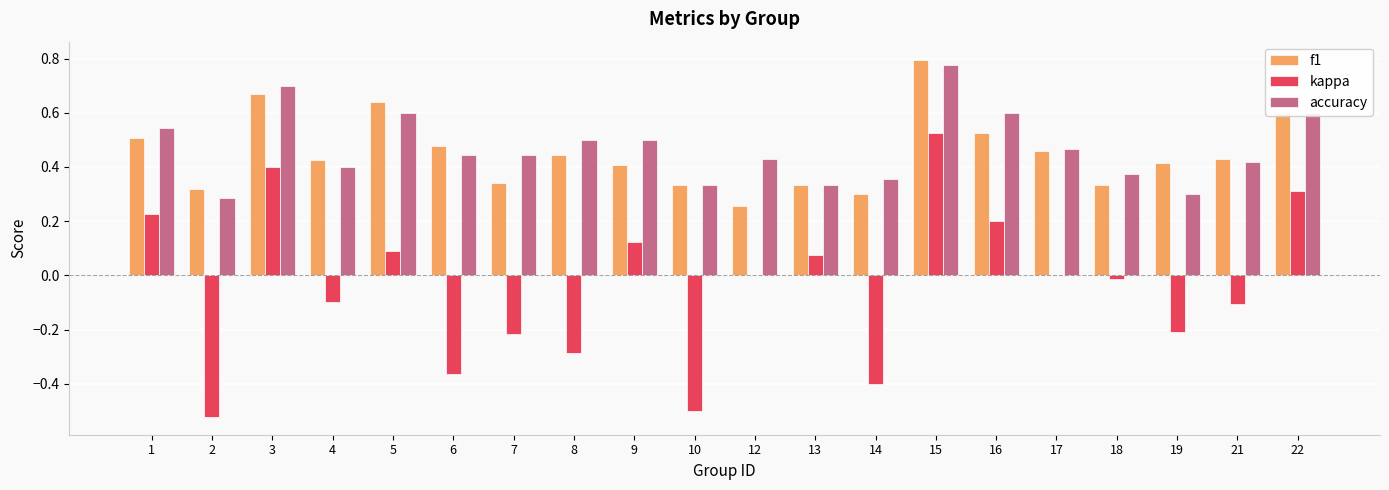

Between 9 and 13, which series saw the biggest shift?

accuracy